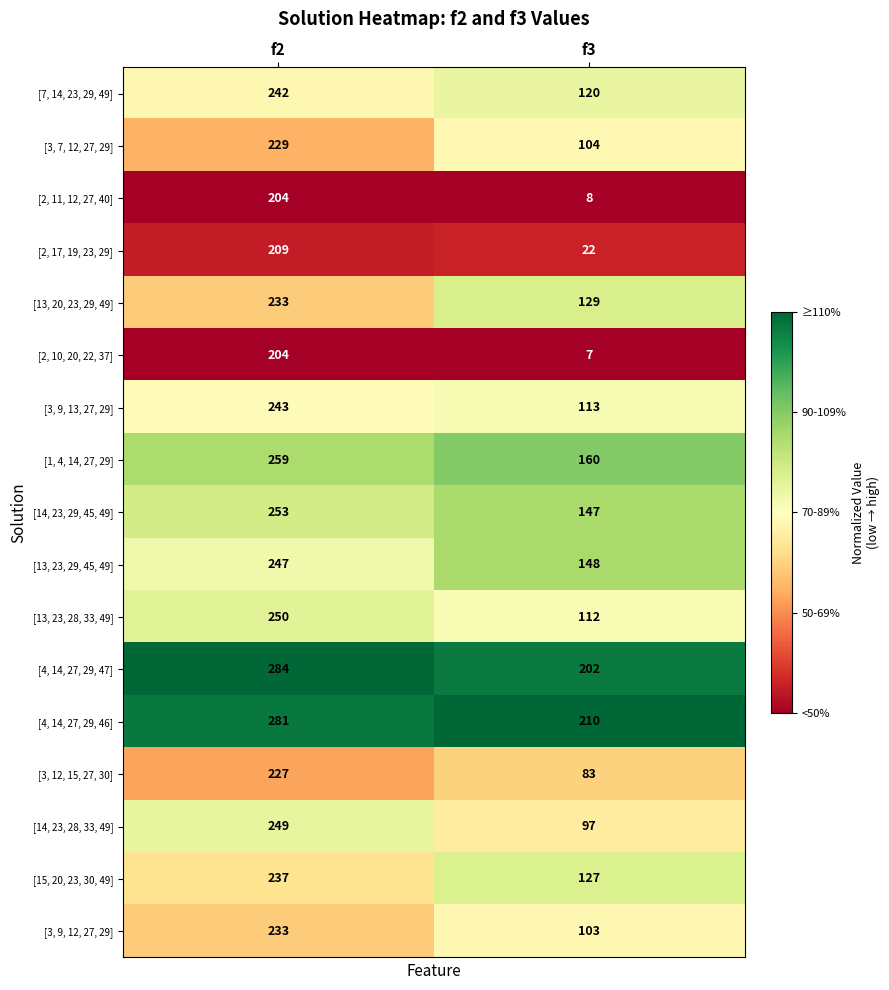

Is it true that [14, 23, 28, 33, 49] equals 93 at f2?

False